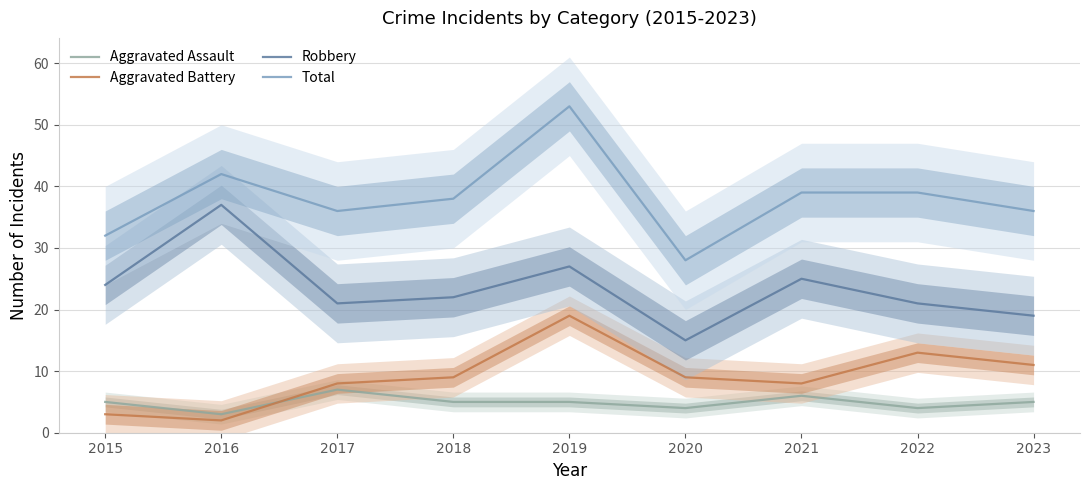

At which category does the chart reach its minimum across all series?

2016